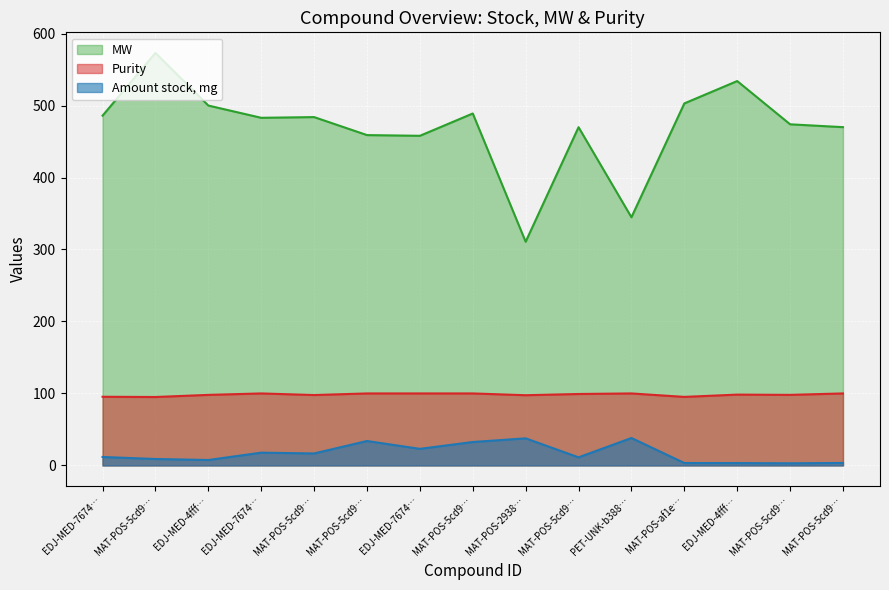

Reading left to right, list all the values displayed in this chart.

Amount stock, mg: EDJ-MED-7674…=11.7	MAT-POS-5cd9…=8.9	EDJ-MED-4fff…=7.5	EDJ-MED-7674…=17.7	MAT-POS-5cd9…=16.6	MAT-POS-5cd9…=33.9	EDJ-MED-7674…=23.0	MAT-POS-5cd9…=32.5	MAT-POS-2938…=37.6	MAT-POS-5cd9…=11.2	PET-UNK-b388…=38.1	MAT-POS-af1e…=3.3	EDJ-MED-4fff…=3.2	MAT-POS-5cd9…=2.9	MAT-POS-5cd9…=3.4
MW: EDJ-MED-7674…=486.0	MAT-POS-5cd9…=573.1	EDJ-MED-4fff…=500.0	EDJ-MED-7674…=483.0	MAT-POS-5cd9…=484.0	MAT-POS-5cd9…=459.0	EDJ-MED-7674…=458.0	MAT-POS-5cd9…=489.0	MAT-POS-2938…=310.8	MAT-POS-5cd9…=469.9	PET-UNK-b388…=344.8	MAT-POS-af1e…=503.0	EDJ-MED-4fff…=534.0	MAT-POS-5cd9…=473.9	MAT-POS-5cd9…=470.0
Purity: EDJ-MED-7674…=95.4	MAT-POS-5cd9…=95.0	EDJ-MED-4fff…=98.0	EDJ-MED-7674…=100.0	MAT-POS-5cd9…=97.8	MAT-POS-5cd9…=100.0	EDJ-MED-7674…=100.0	MAT-POS-5cd9…=100.0	MAT-POS-2938…=97.5	MAT-POS-5cd9…=99.2	PET-UNK-b388…=100.0	MAT-POS-af1e…=95.2	EDJ-MED-4fff…=98.4	MAT-POS-5cd9…=98.0	MAT-POS-5cd9…=100.0